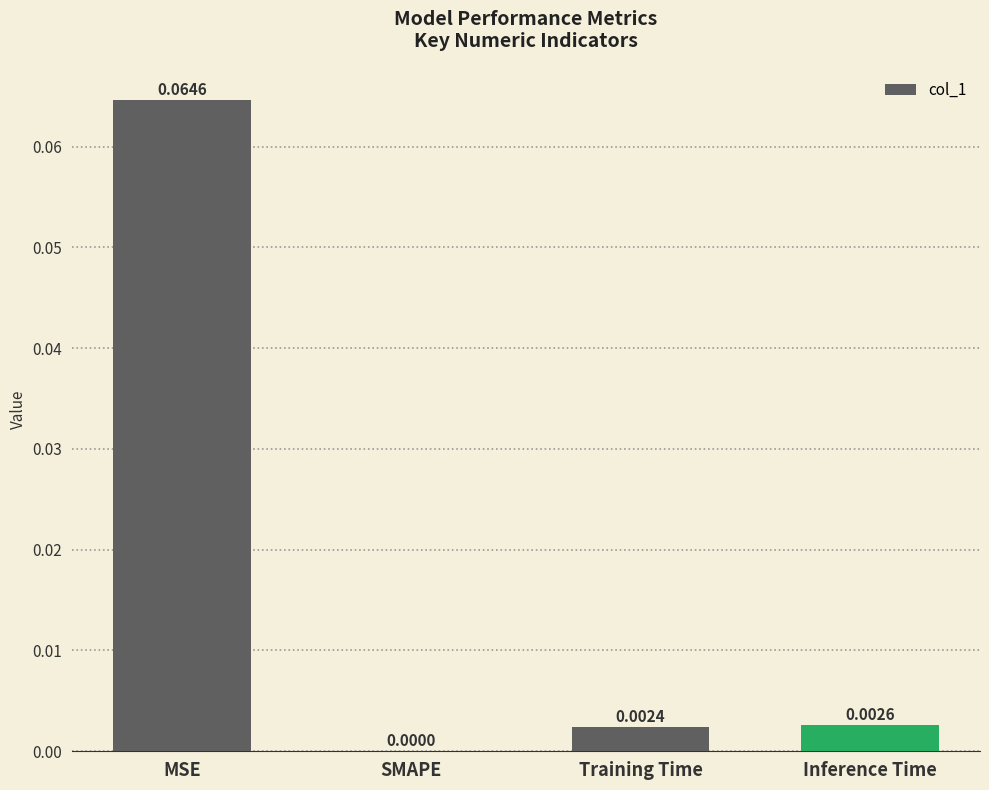

At which label is the value closest to 0?

SMAPE